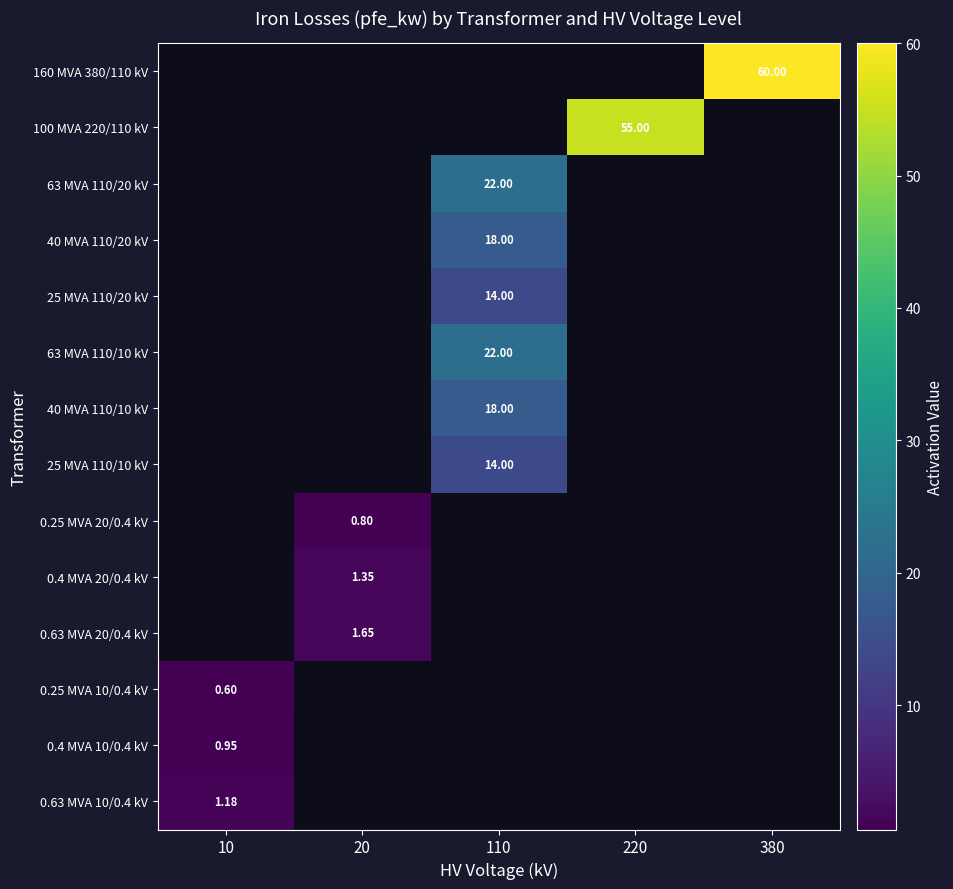

List the series in order of their peak value, highest first.

160 MVA 380/110 kV, 100 MVA 220/110 kV, 63 MVA 110/20 kV, 63 MVA 110/10 kV, 40 MVA 110/20 kV, 40 MVA 110/10 kV, 25 MVA 110/20 kV, 25 MVA 110/10 kV, 0.63 MVA 20/0.4 kV, 0.4 MVA 20/0.4 kV, 0.63 MVA 10/0.4 kV, 0.4 MVA 10/0.4 kV, 0.25 MVA 20/0.4 kV, 0.25 MVA 10/0.4 kV